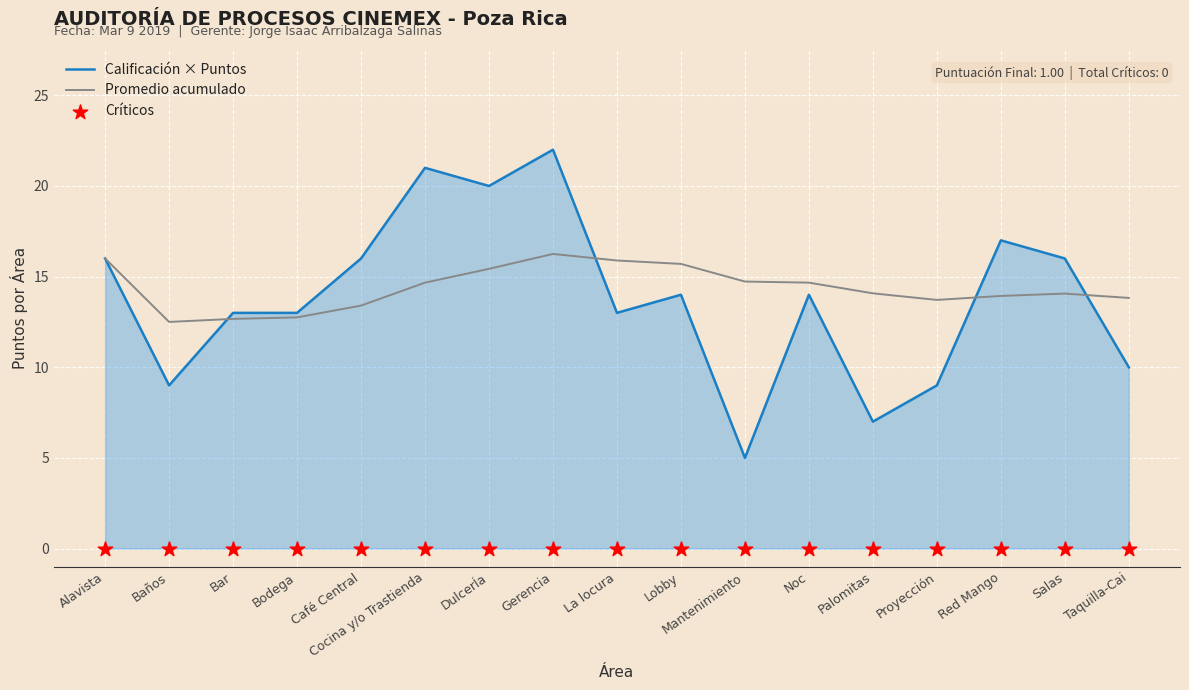

Which series reaches the minimum Y coordinate?

Críticos